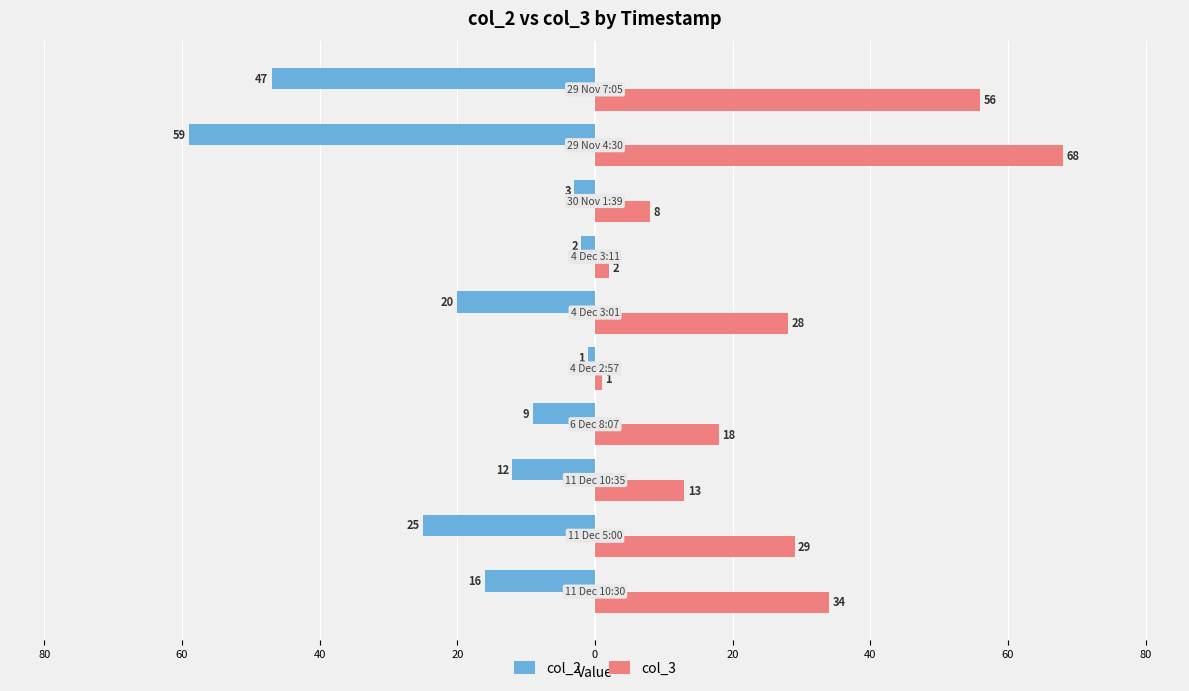

What are all the series names shown in the legend?

col_2, col_3